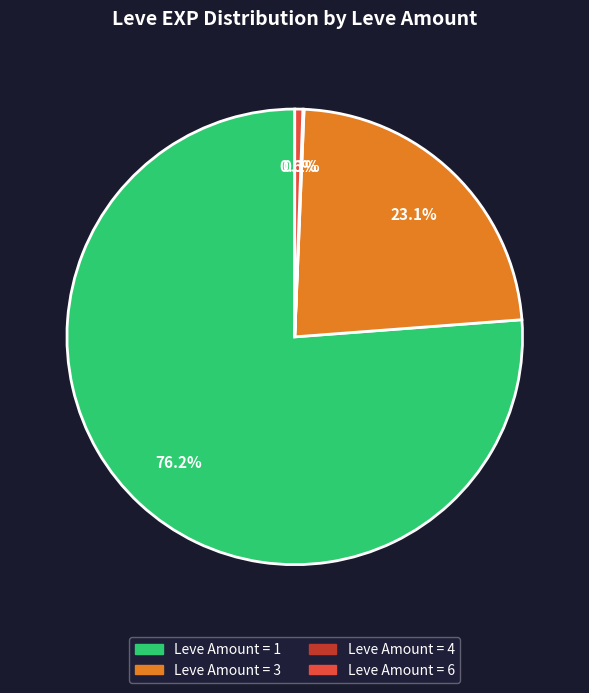

What is the largest slice in the pie chart?

Leve Amount = 1